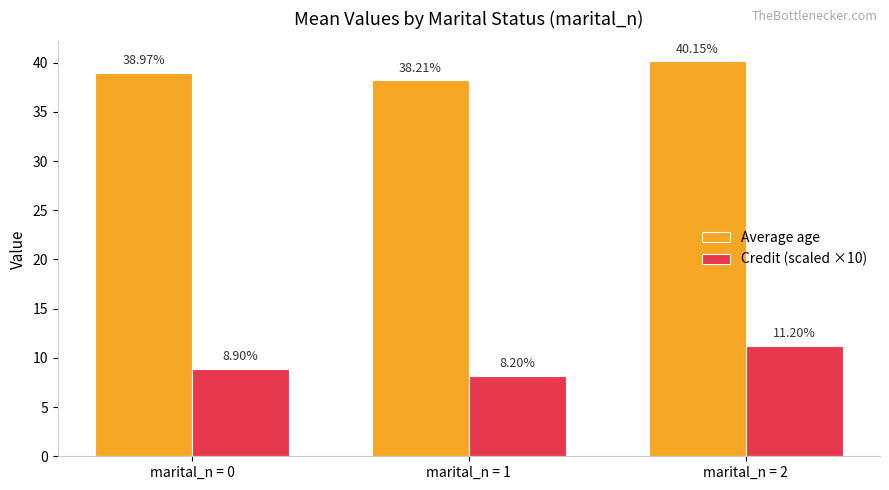

Count the number of categories in the chart.

3